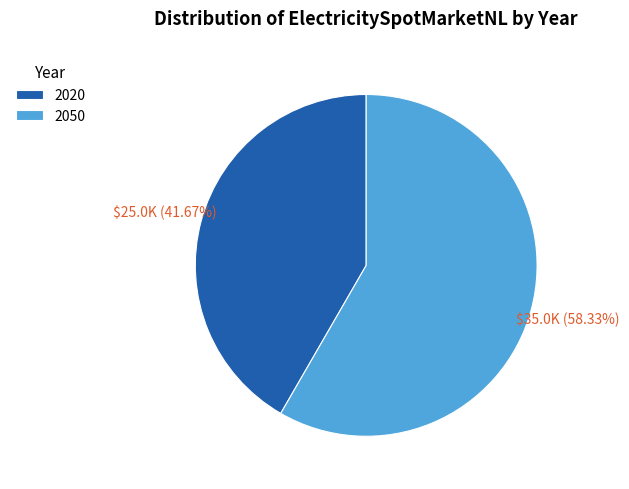

Which has a higher value, 2020 or 2050?

2050